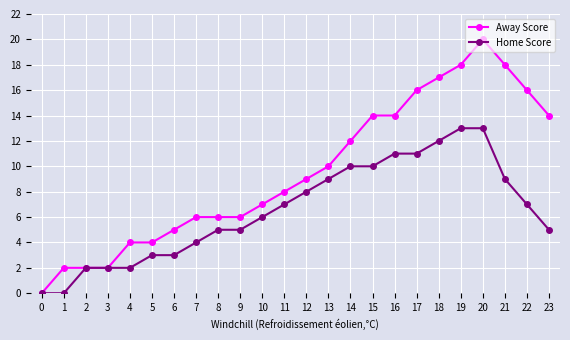

Reading left to right, list all the values displayed in this chart.

Away Score: 0	2	2	2	4	4	5	6	6	6	7	8	9	10	12	14	14	16	17	18	20	18	16	14
Home Score: 0	0	2	2	2	3	3	4	5	5	6	7	8	9	10	10	11	11	12	13	13	9	7	5